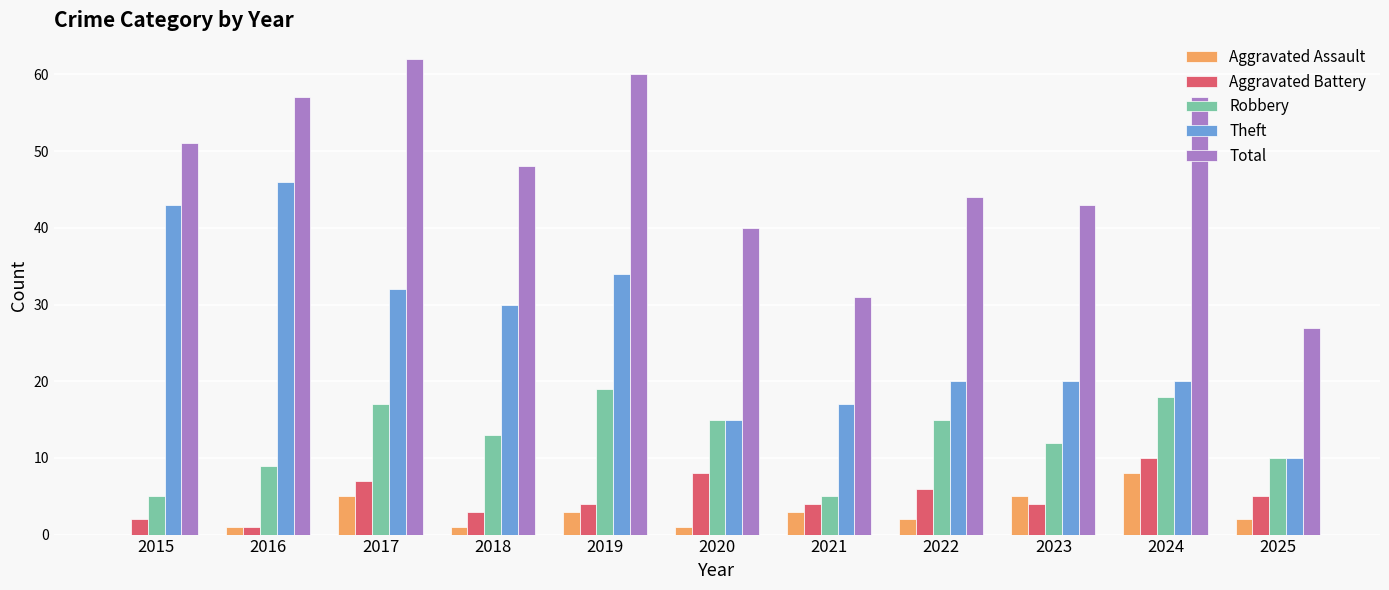

What is the spread (max minus min) of values at 2025?

25